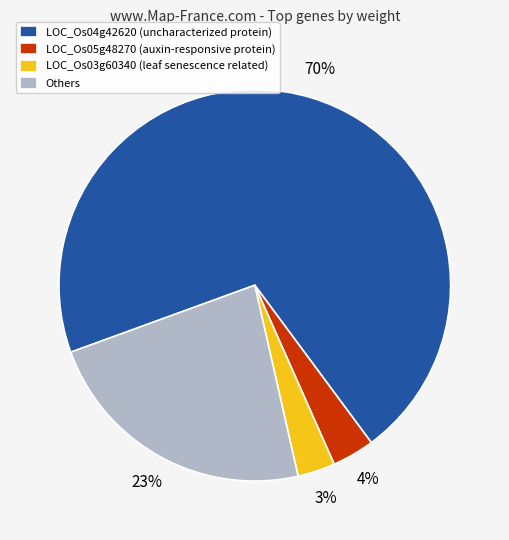

The Others slice represents 23% of the pie. True or false?

True